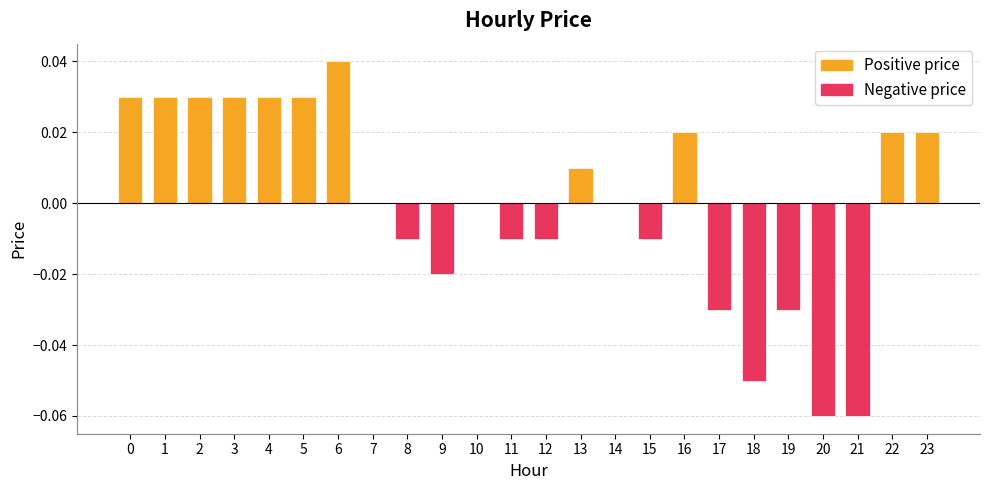

How many bars are there in total?

24